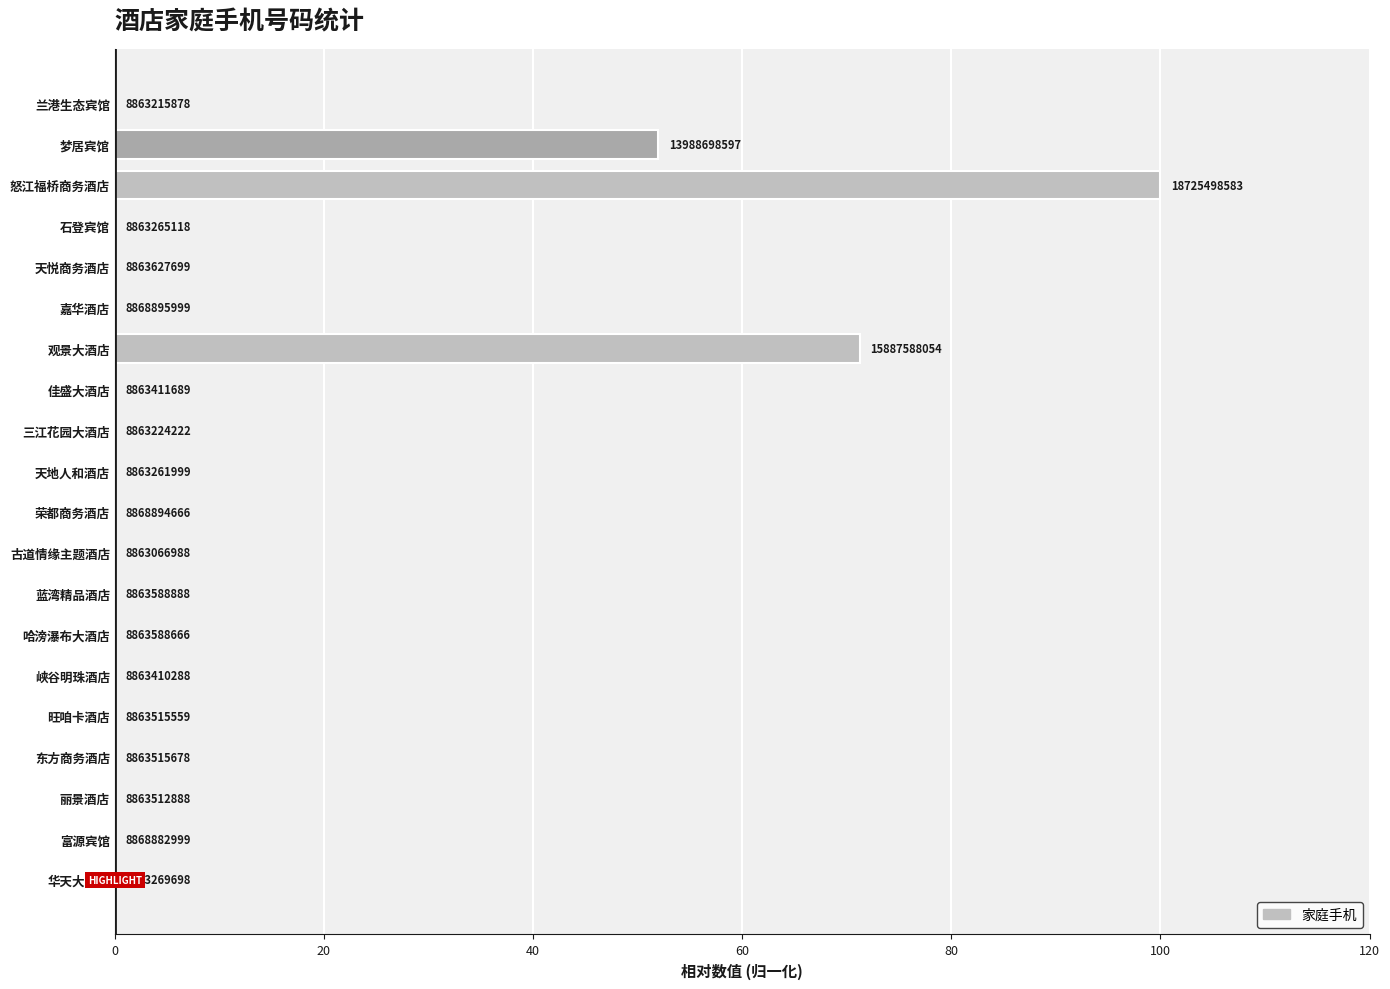

What is the difference between the maximum and minimum values?

100.0